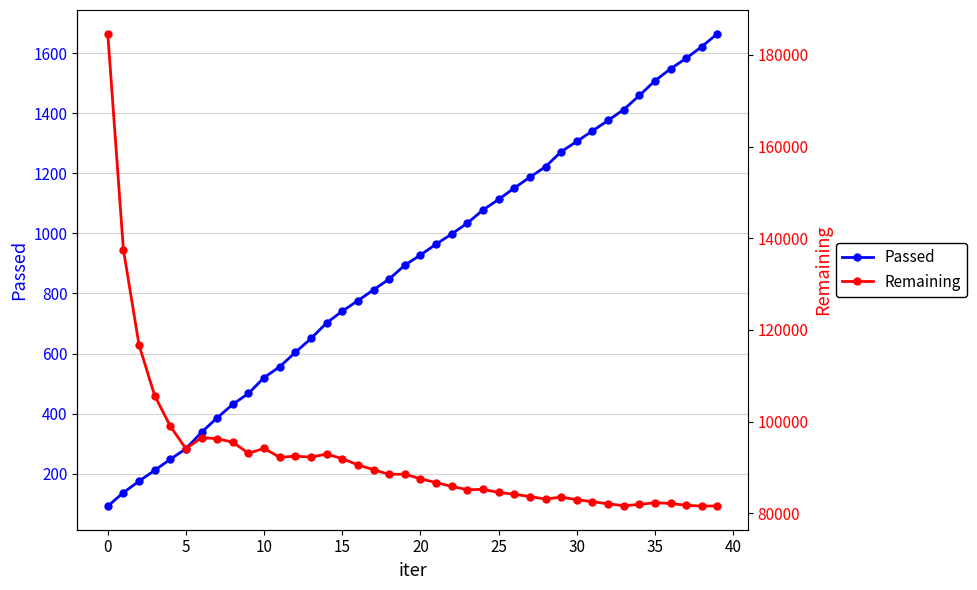

Which series has the largest total across all categories?

Remaining